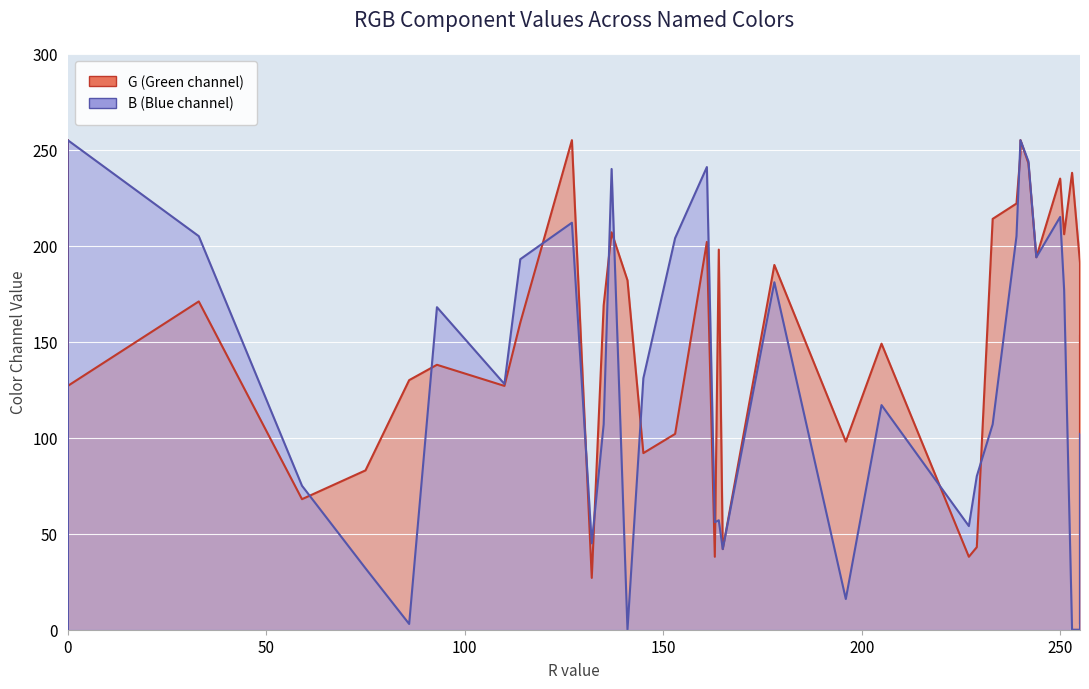

What is the average value of the G series?

150